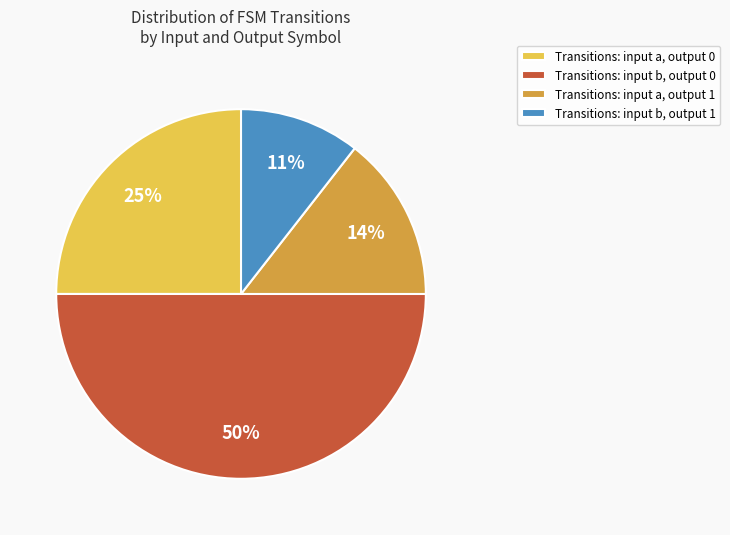

Count the number of slices in the pie.

4